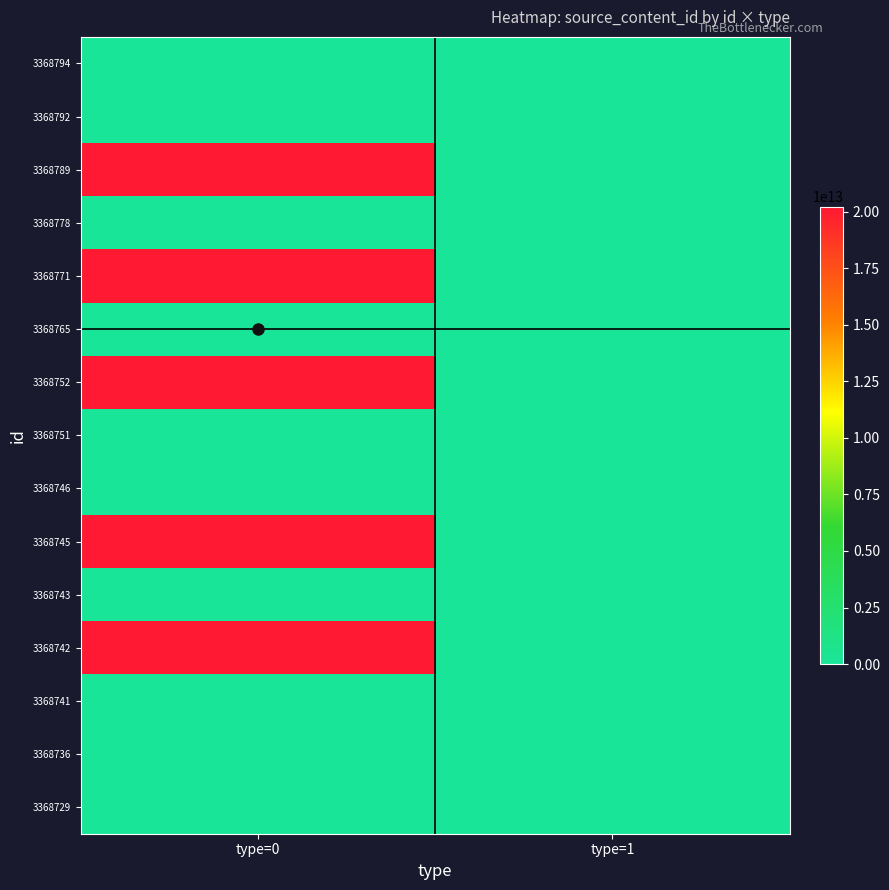

Which has a higher value, type=0 or type=1?

type=0